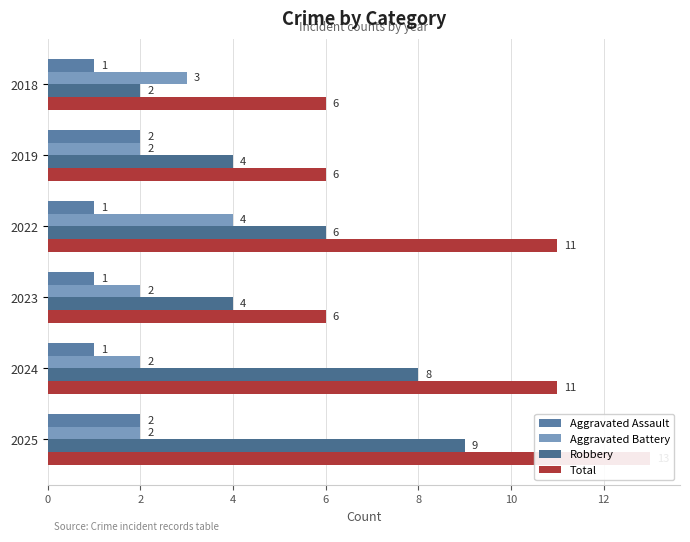

How many Robbery values are between 4 and 8?

4